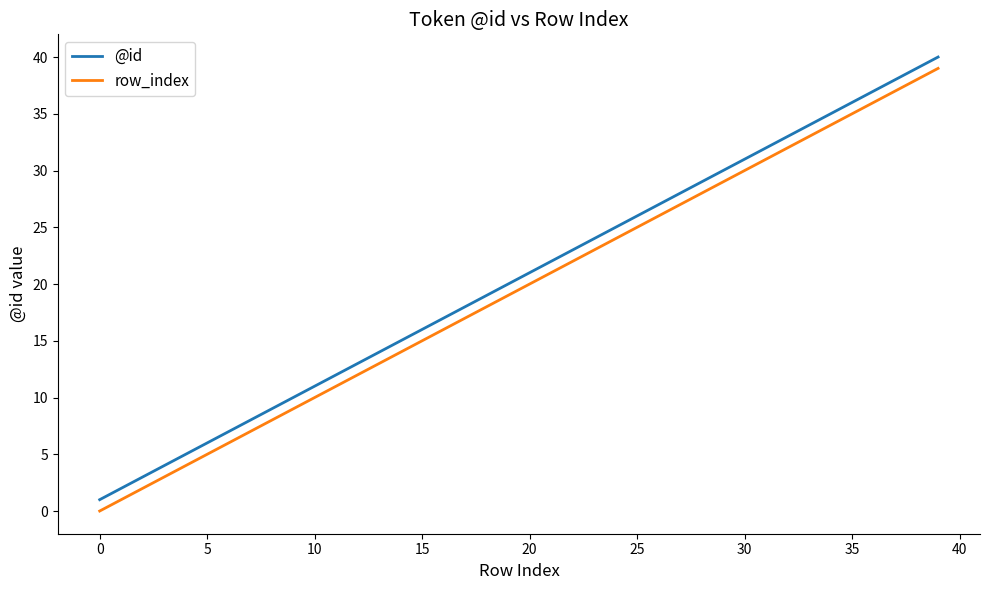

True or false: @id has more than 2 interior local peaks.

False